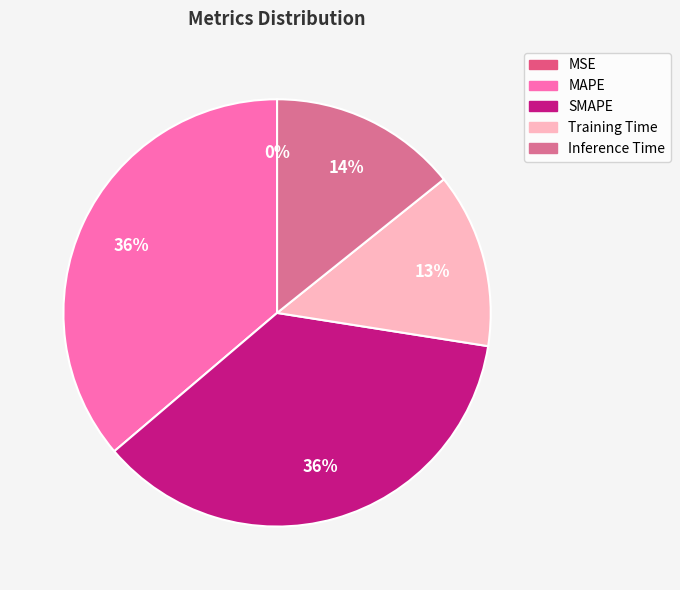

How much of the chart is everything except SMAPE?

63.7%